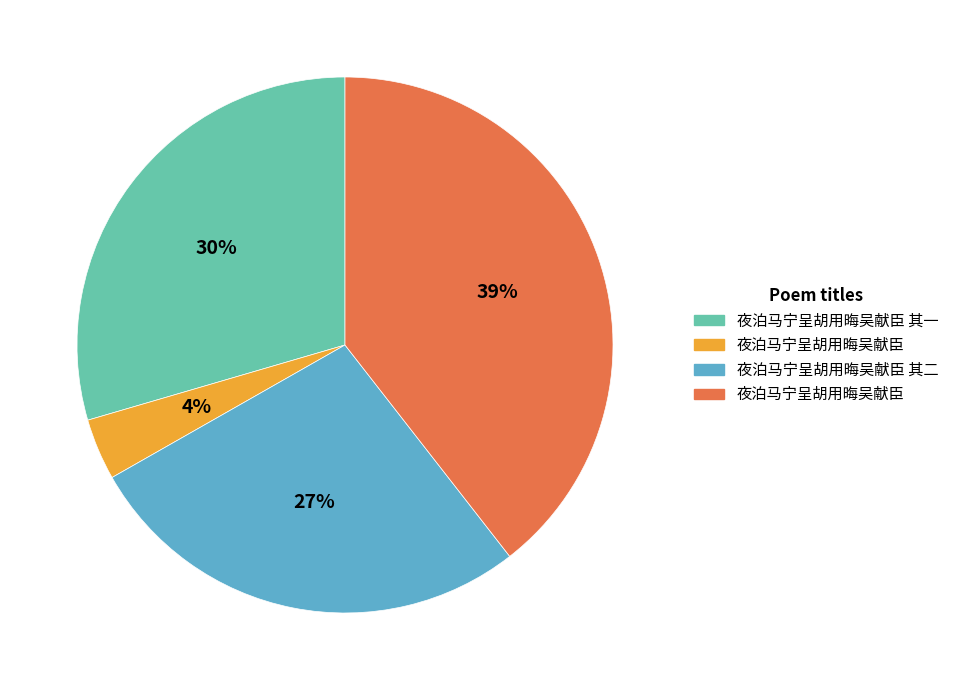

Is there a majority slice in this chart?

No